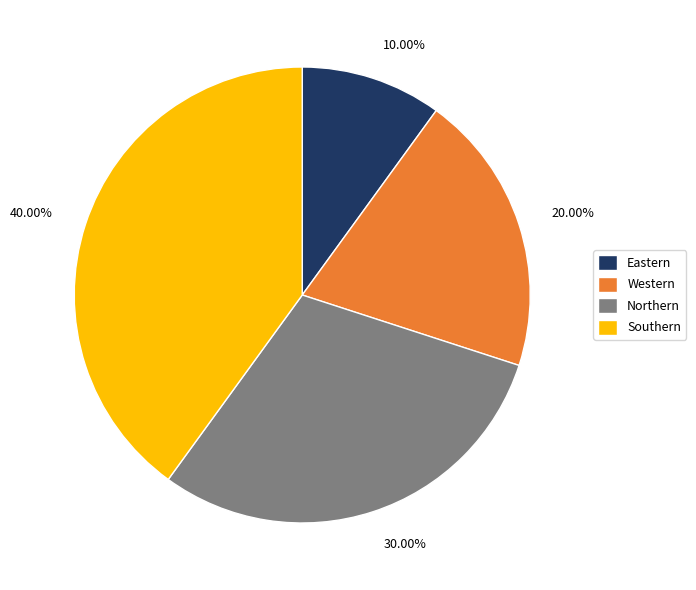

Is Eastern the majority of the pie?

No